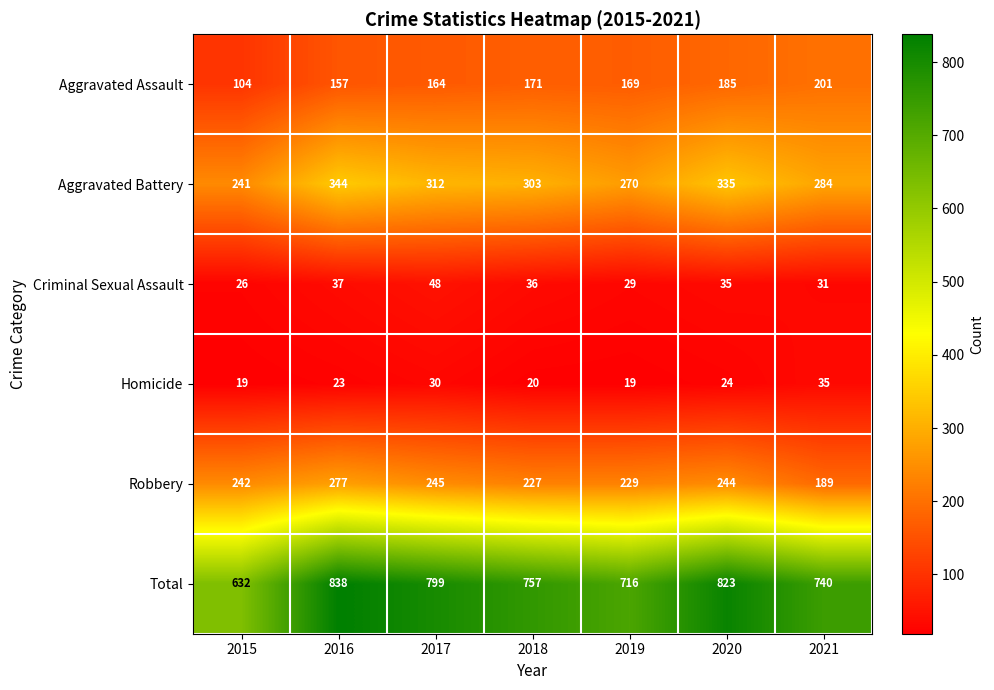

At how many categories does at least one series exceed 614?

7